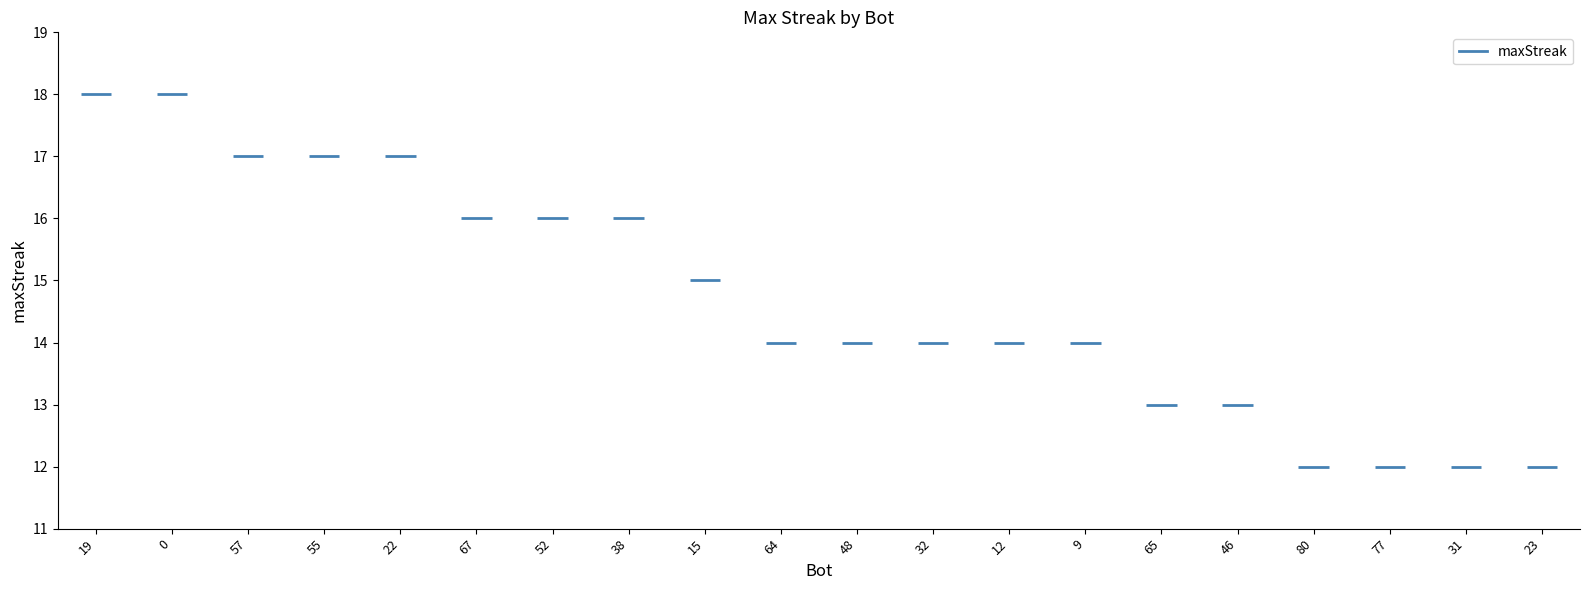

Which label corresponds to the largest value in the chart?

19